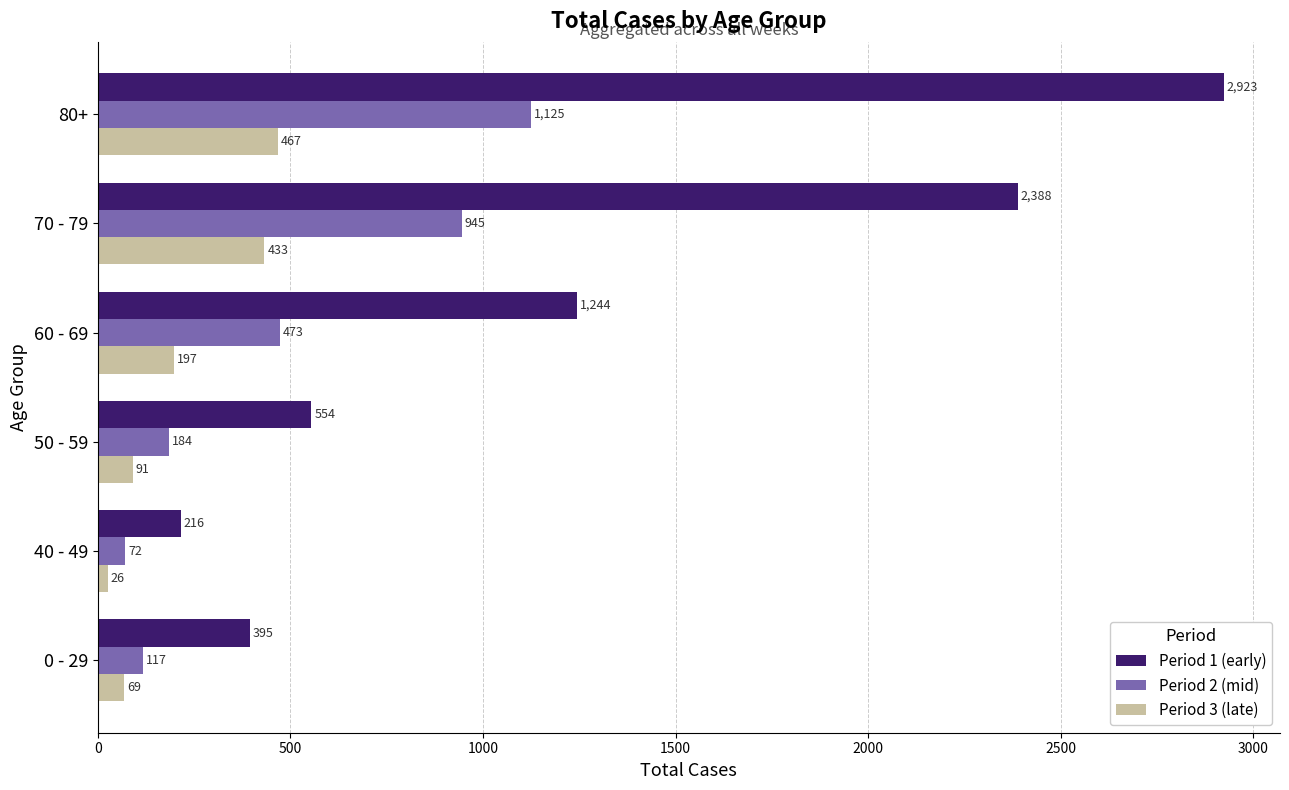

List the series in order of their peak value, highest first.

Period 1 (early), Period 2 (mid), Period 3 (late)